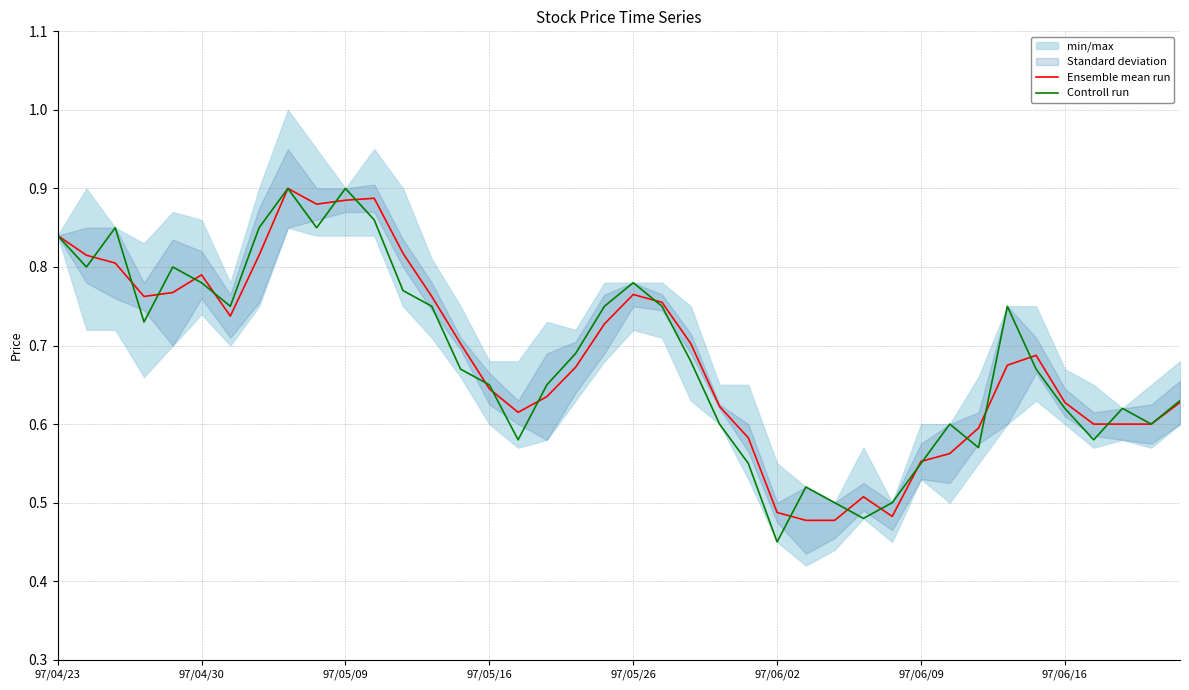

Rank the series by their average value, from highest to lowest.

Ensemble mean run, Controll run